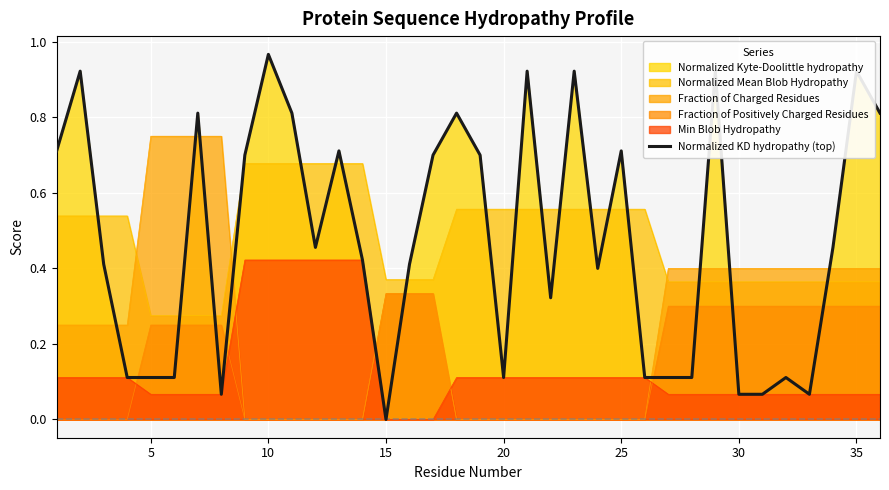

Between 20 and 35, which is larger?

35